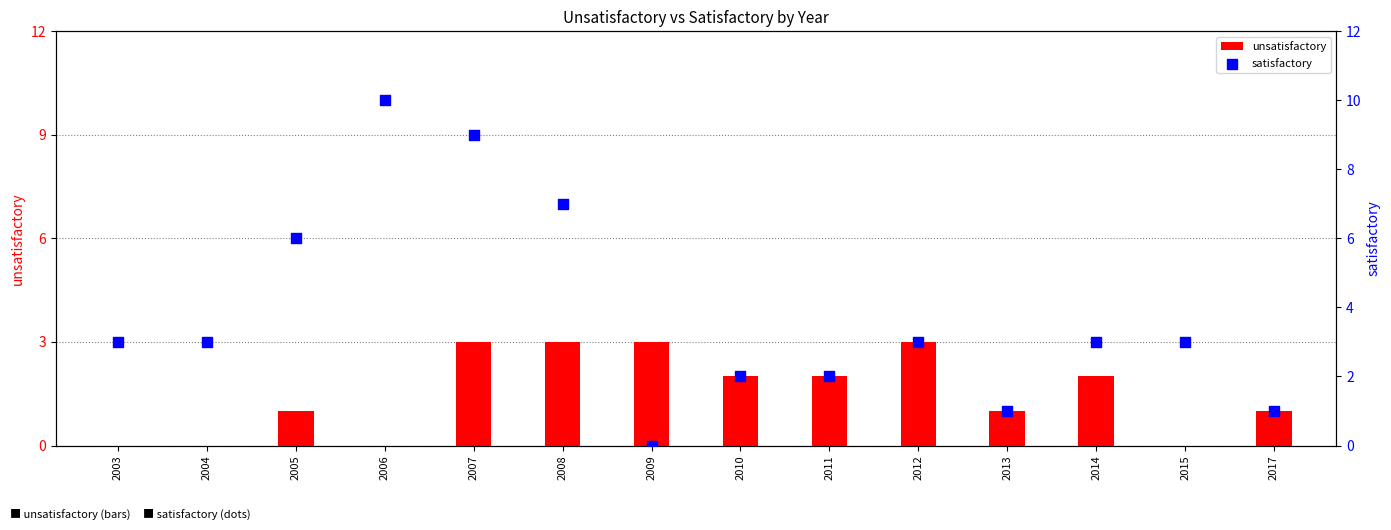

What are all the series names shown in the legend?

unsatisfactory, satisfactory